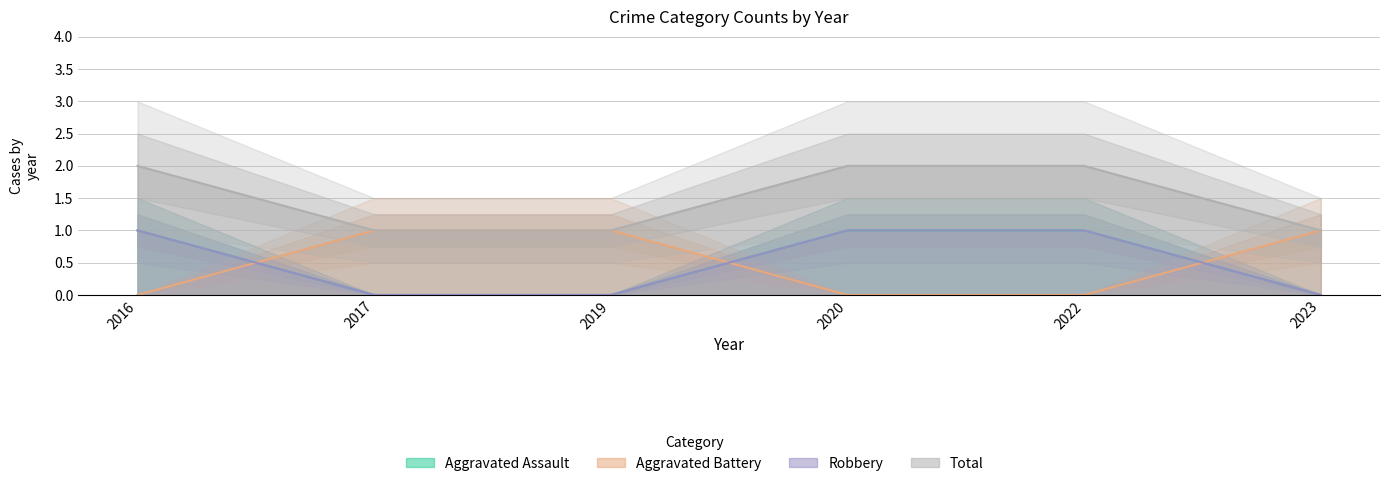

Between 2017 and 2019, which series saw the biggest shift?

Aggravated Assault